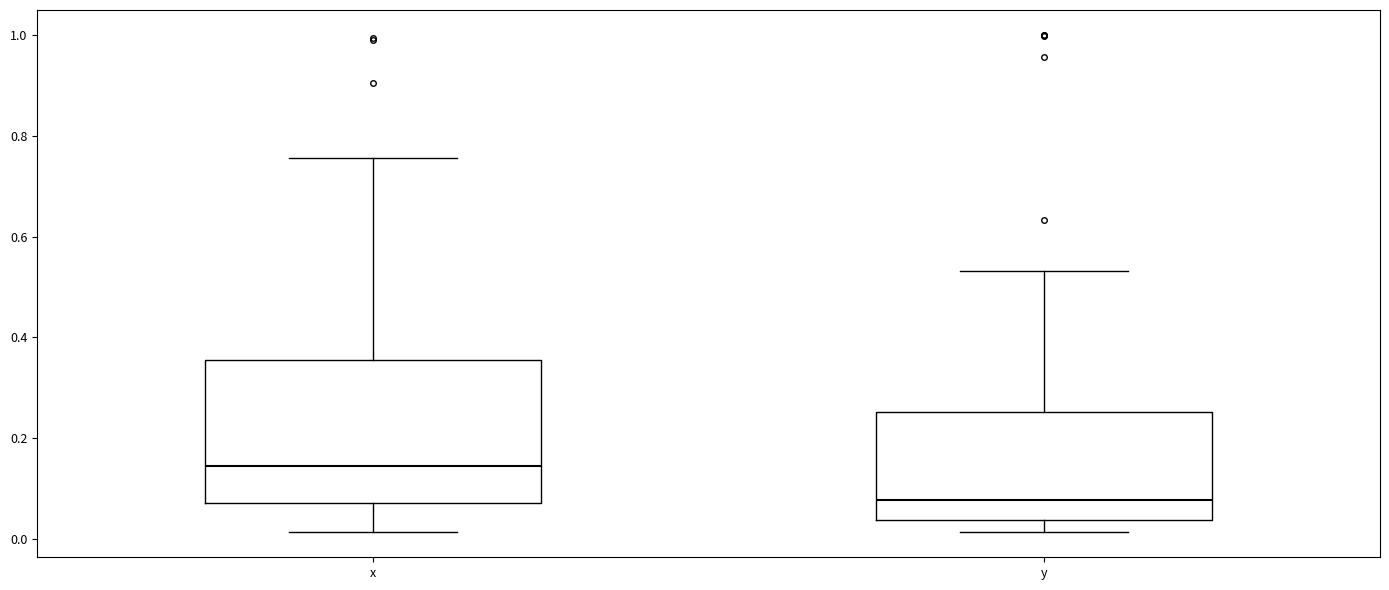

Reading left to right, read every box against the y-axis: the position of its median line, the range the box covers, and the ends of its whiskers. The values are not printed on the chart, so give them approximately, as read against the axis.

x: median 0.14, box 0.08 to 0.36, whiskers 0.02 to 0.76
y: median 0.08, box 0.04 to 0.26, whiskers 0.02 to 0.54